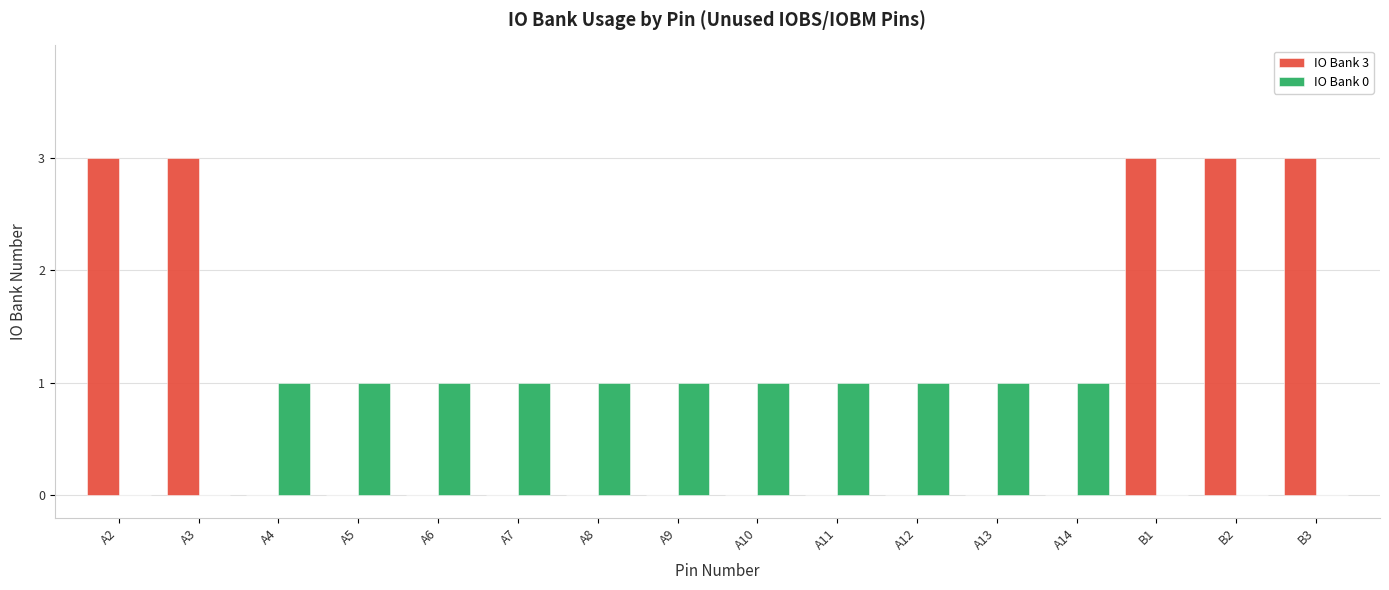

What is the sum of all IO Bank 0 values?

11